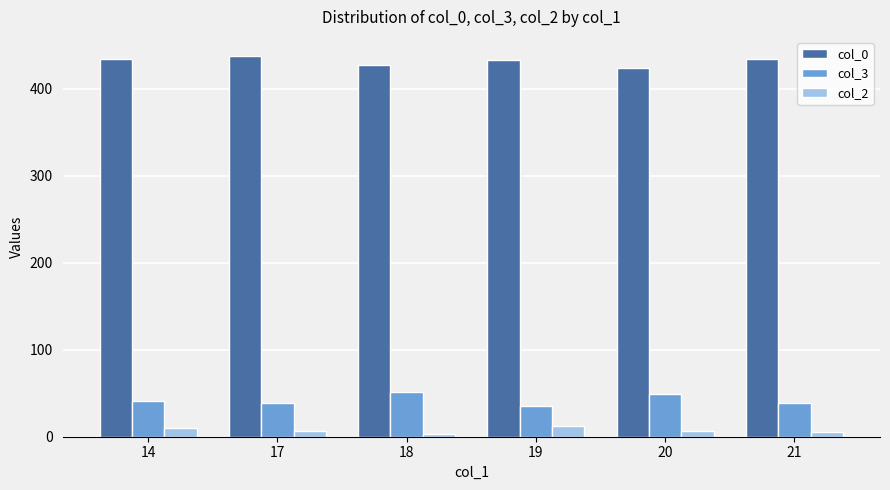

What is the difference between the maximum and minimum values in the col_0 series?

13.4